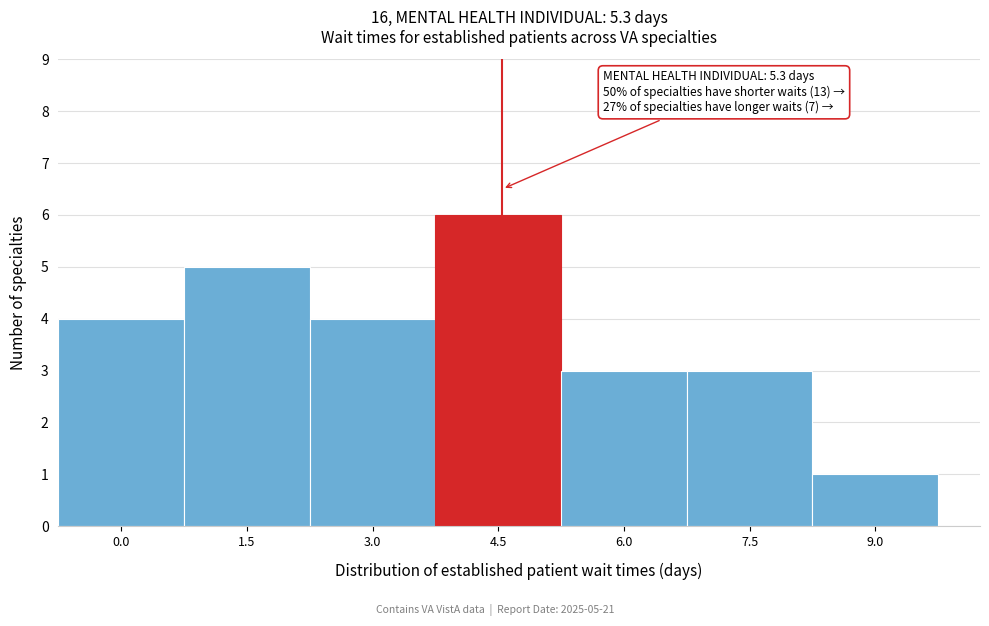

Reading left to right, what are all the values shown in this chart?

0.0=4	1.5=5	3.0=4	4.5=6	6.0=3	7.5=3	9.0=1